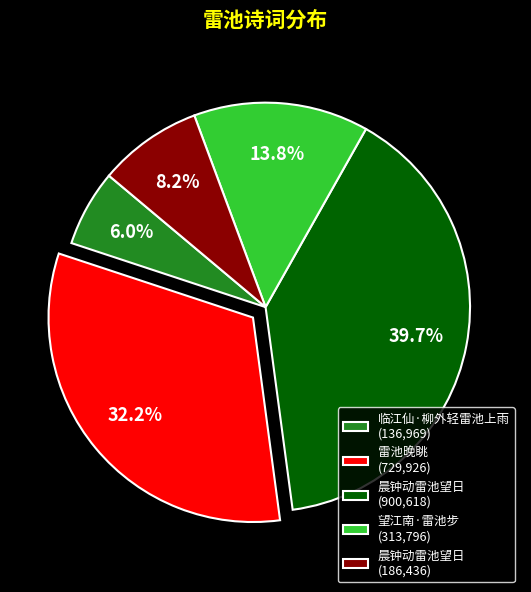

Which has a higher value, 晨钟动雷池望日 (900,618) or 雷池晚眺 (729,926)?

晨钟动雷池望日 (900,618)